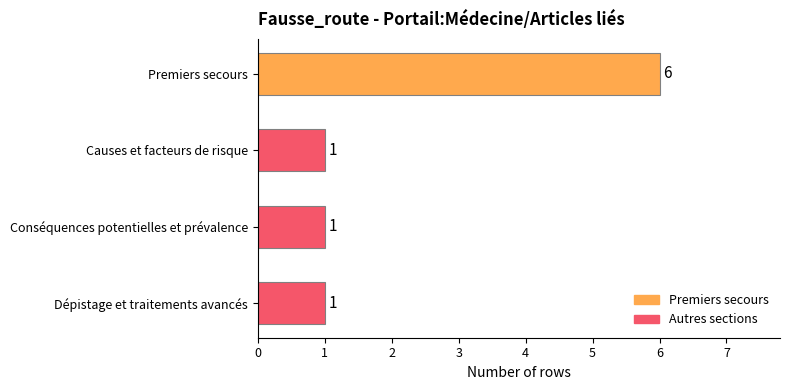

Which has a higher value, Conséquences potentielles et prévalence or Premiers secours?

Premiers secours